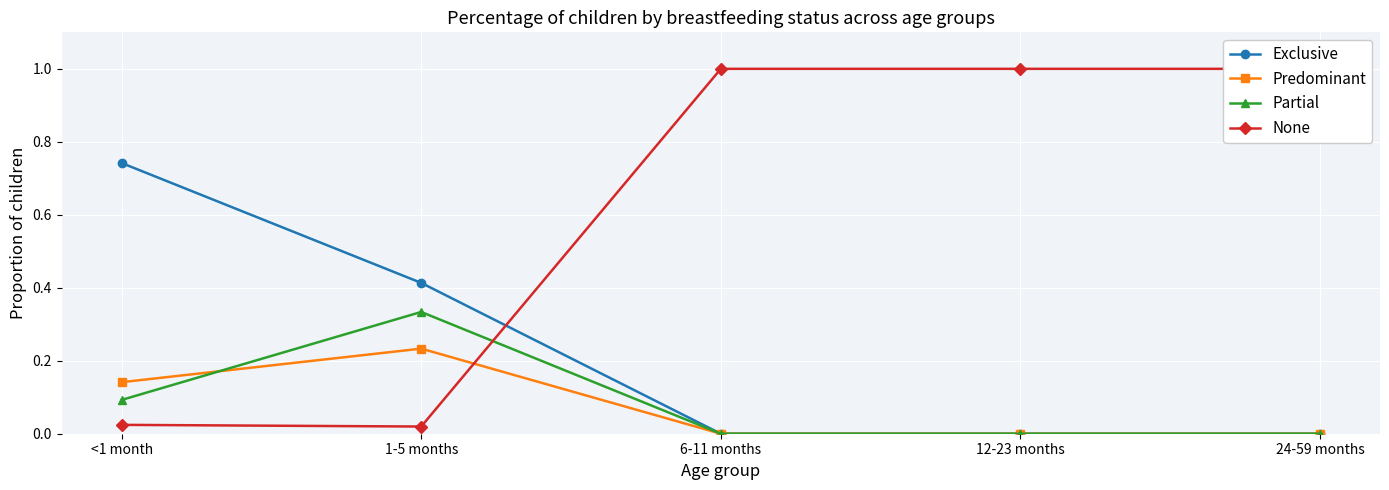

Where do Predominant and Partial first cross each other?

<1 month and 1-5 months